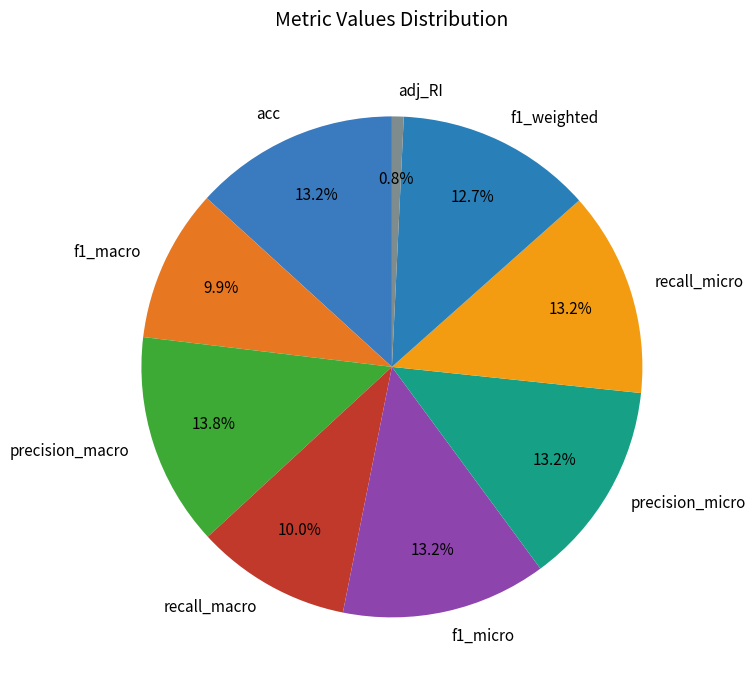

To the nearest percent, what percentage of the pie is f1_micro?

13%